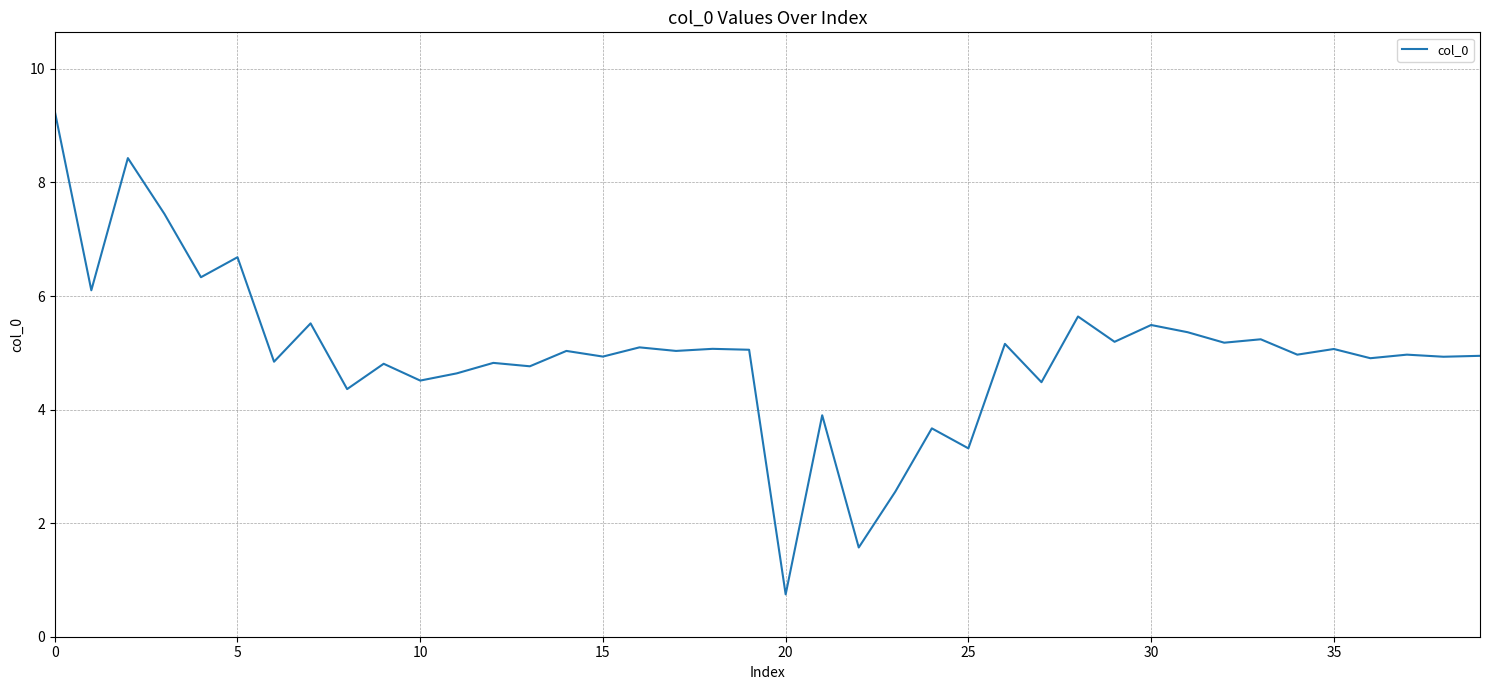

True or false: the data has more than 0 interior local peaks.

True